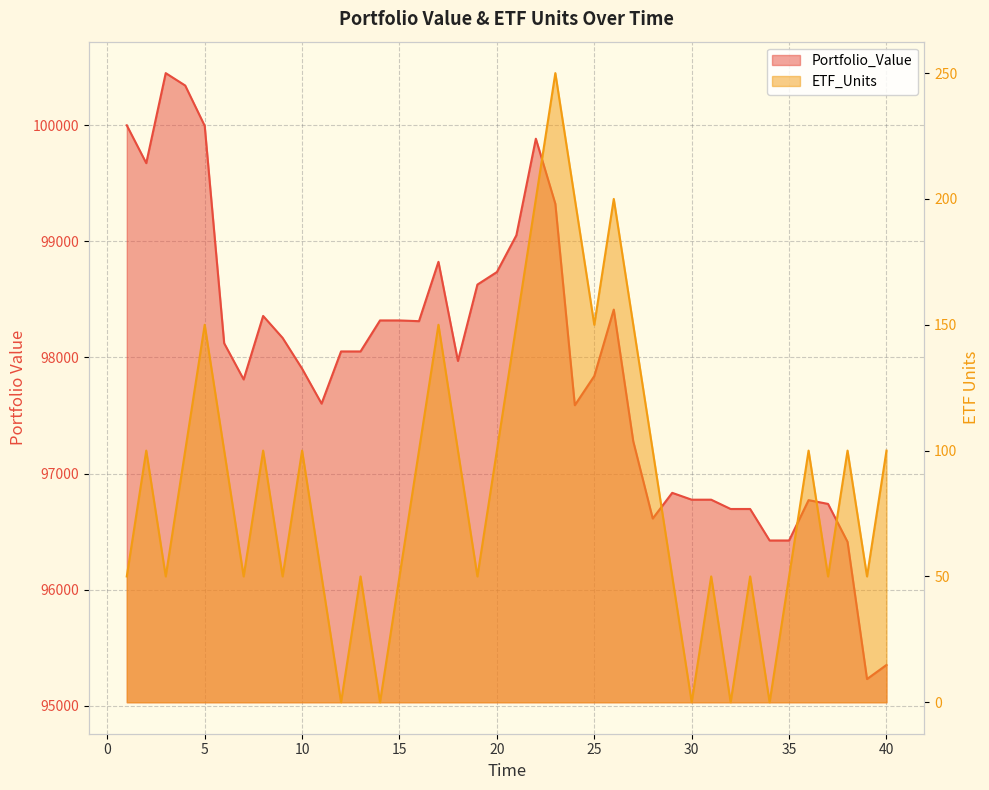

Where is the first local minimum for ETF_Units?

3